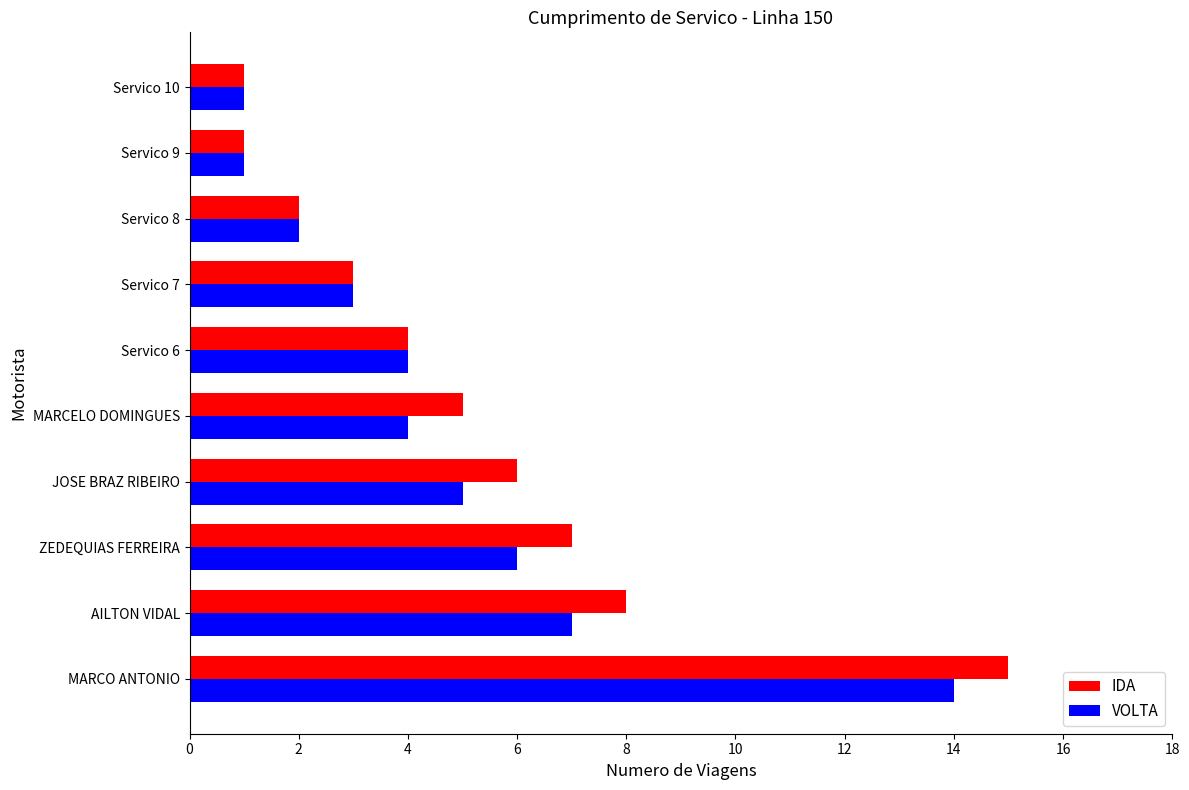

What is the difference between the second highest and second lowest values in the VOLTA series?

6